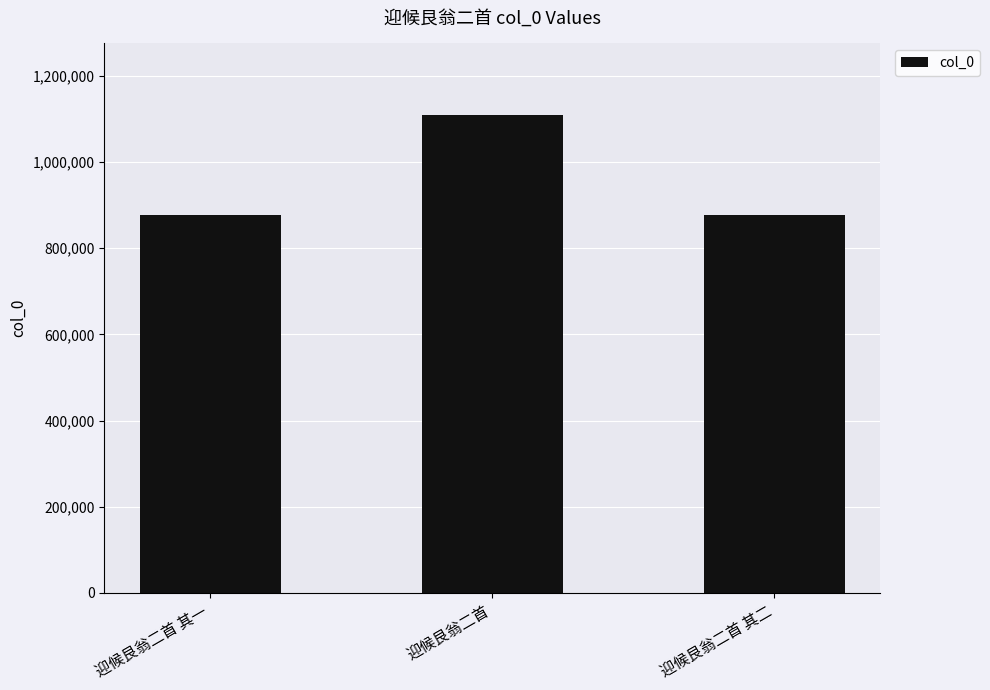

Is it true that the value at 迎候艮翁二首 其二 is 491496?

False